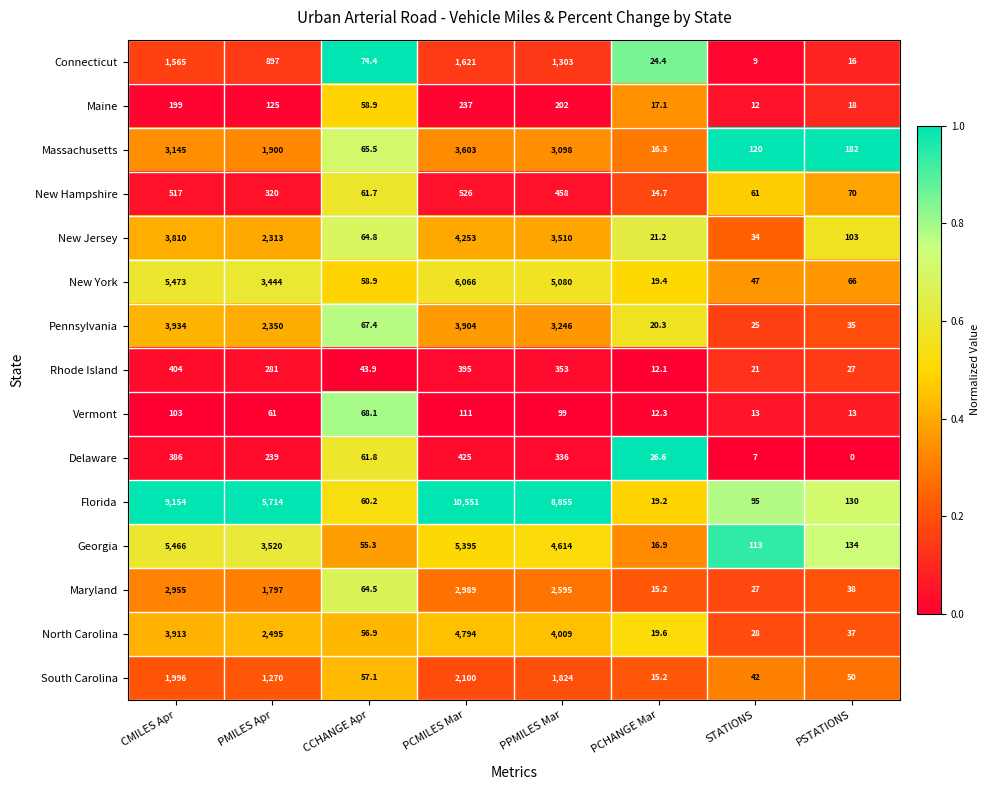

What is the sum of all South Carolina values?

7354.3